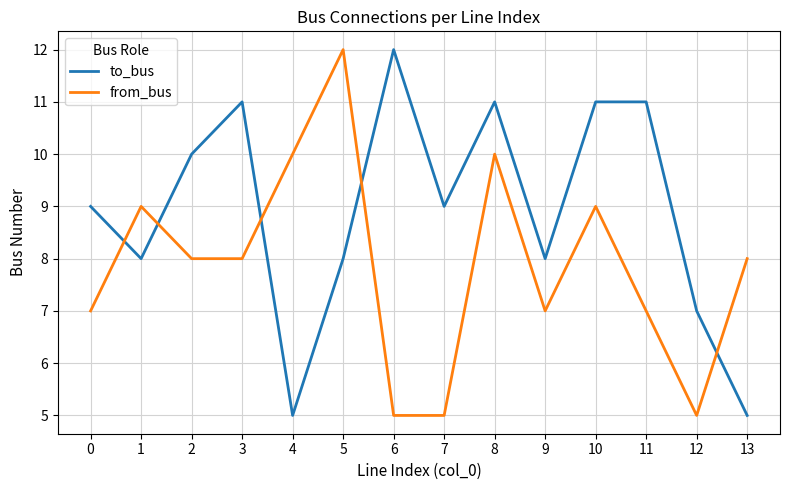

Which category has the highest value in the from_bus series?

5